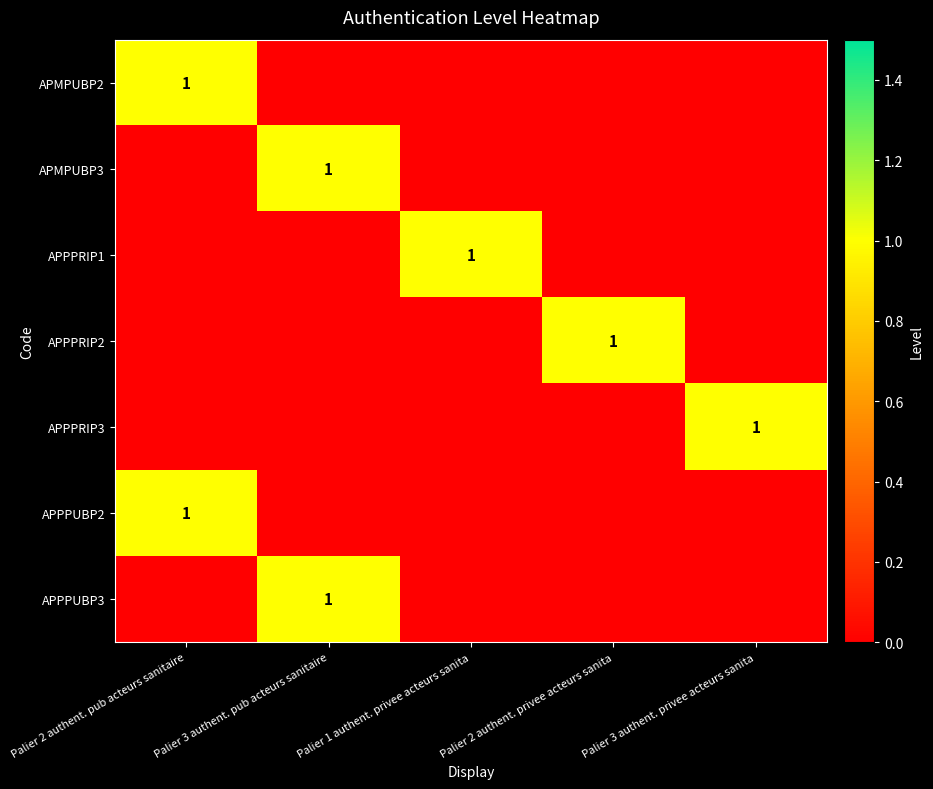

The value of APPPUBP2 at Palier 2 authent. pub acteurs sanitaire is 1. True or false?

True